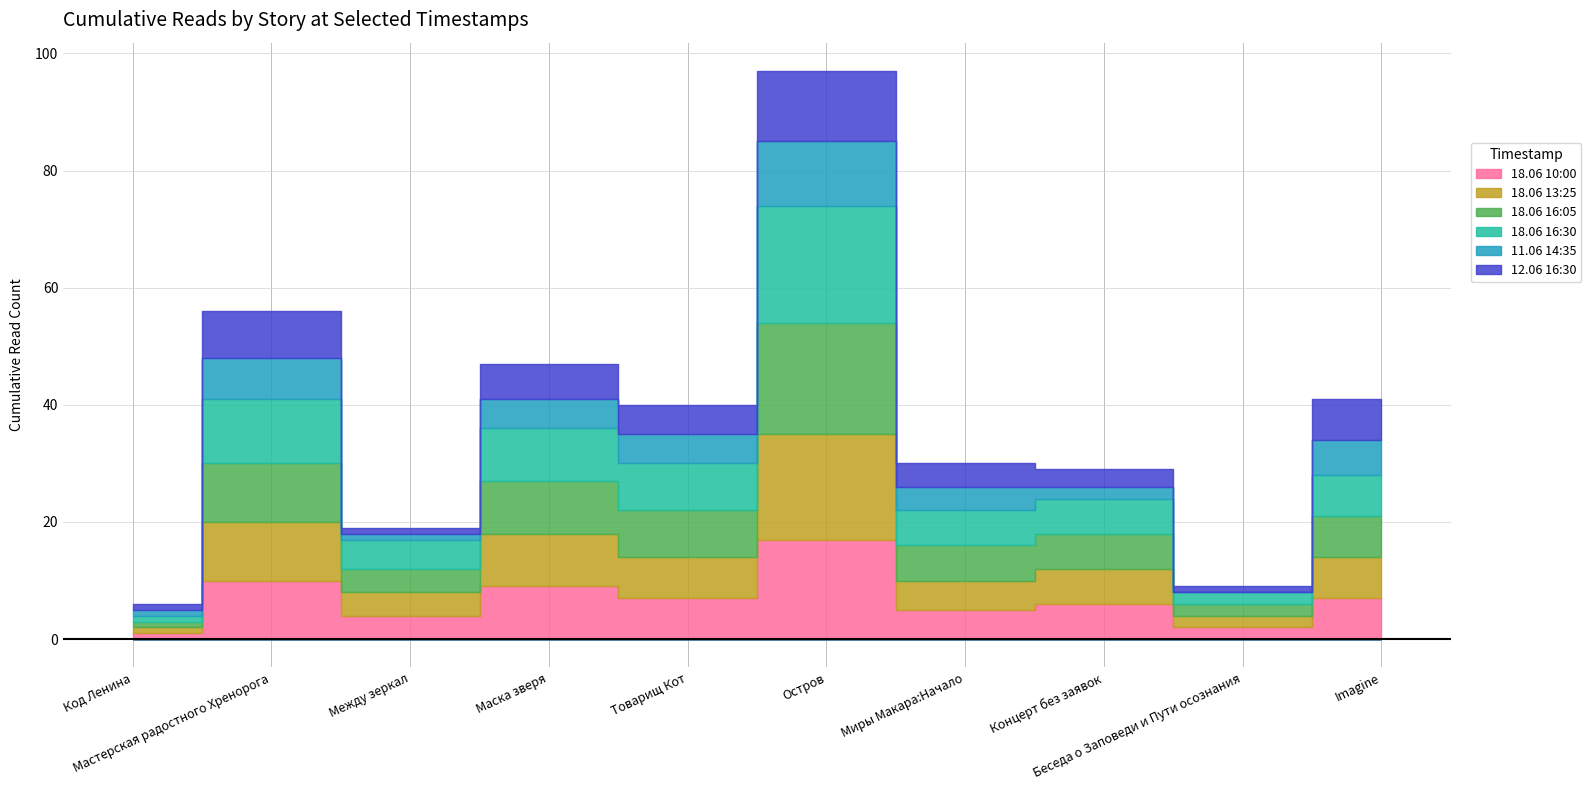

At how many categories does at least one series exceed 18?

1